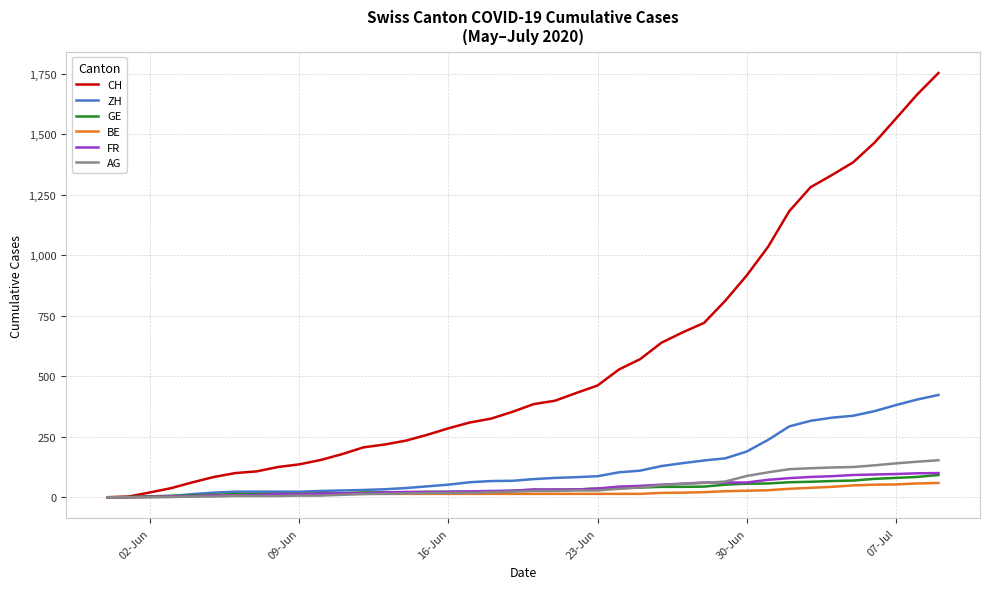

What is the maximum value shown in the chart?

1754